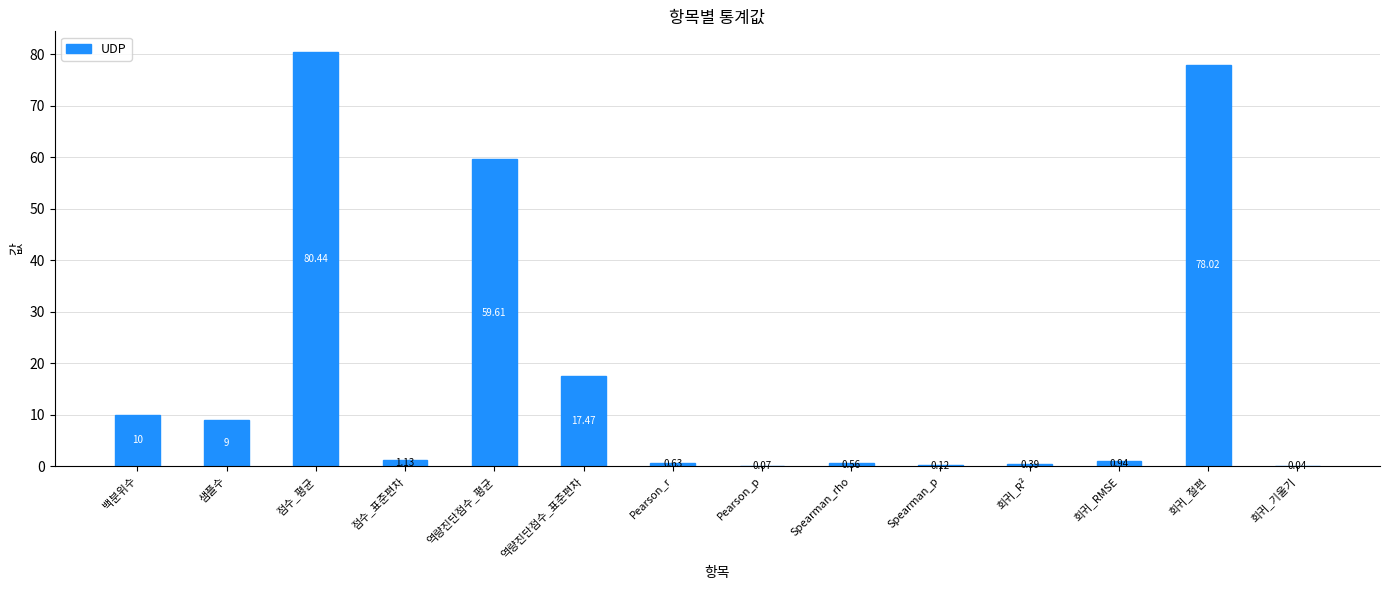

What is the ratio of the value at 회귀_RMSE to the value at 점수_표준편차?

0.8